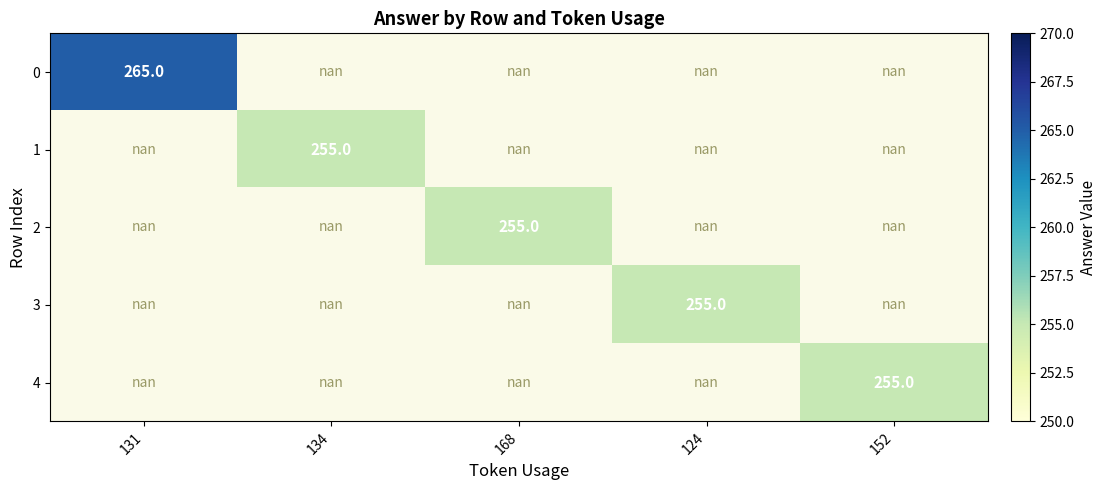

What is the greatest value displayed?

265.0